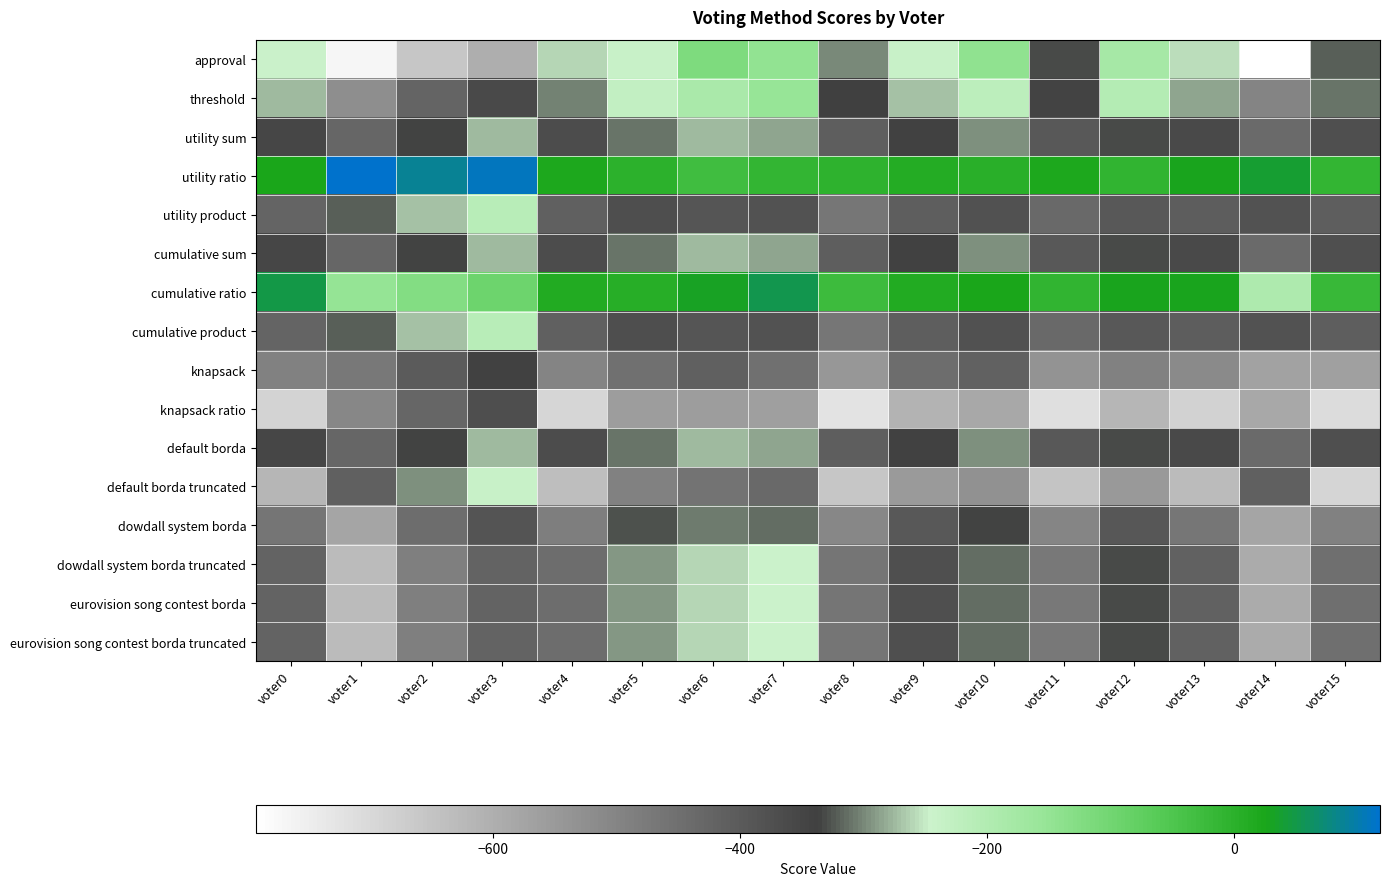

What is the spread (max minus min) of values at voter14?

830